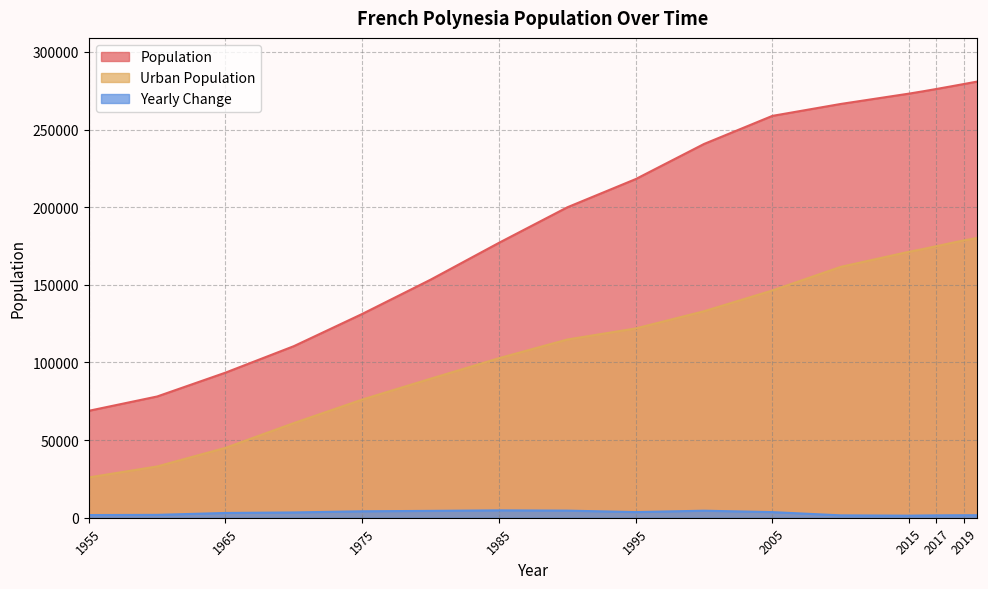

Reading left to right, what are all the values shown in this chart?

Population: 1955=68854	1960=78076	1965=93438	1970=110495	1975=131233	1980=153301	1985=177027	1990=199905	1995=218071	2000=240686	2005=258780	2010=266455	2015=273124	2016=274575	2017=276102	2018=277679	2019=279287	2020=280908
Urban Population: 1955=25947	1960=33011	1965=45017	1970=60952	1975=76088	1980=89513	1985=102731	1990=114764	1995=121881	2000=132975	2005=146349	2010=161542	2015=171288	2016=172982	2017=174852	2018=176757	2019=178578	2020=180188
Yearly Change: 1955=1718	1960=1844	1965=3072	1970=3411	1975=4148	1980=4414	1985=4745	1990=4576	1995=3633	2000=4523	2005=3619	2010=1535	2015=1334	2016=1451	2017=1527	2018=1577	2019=1608	2020=1621